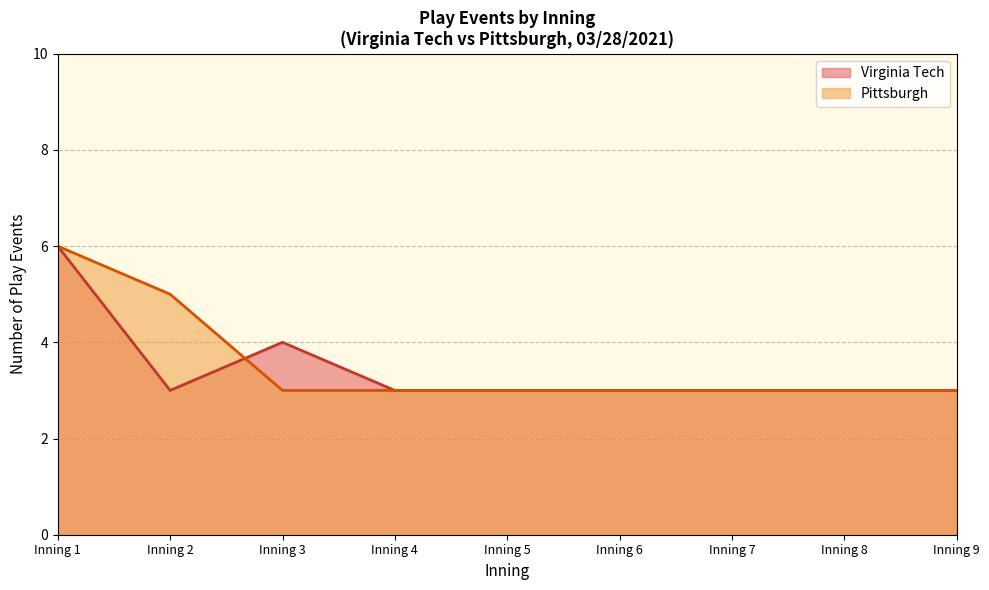

At which category is the sum across all series the highest?

Inning 1